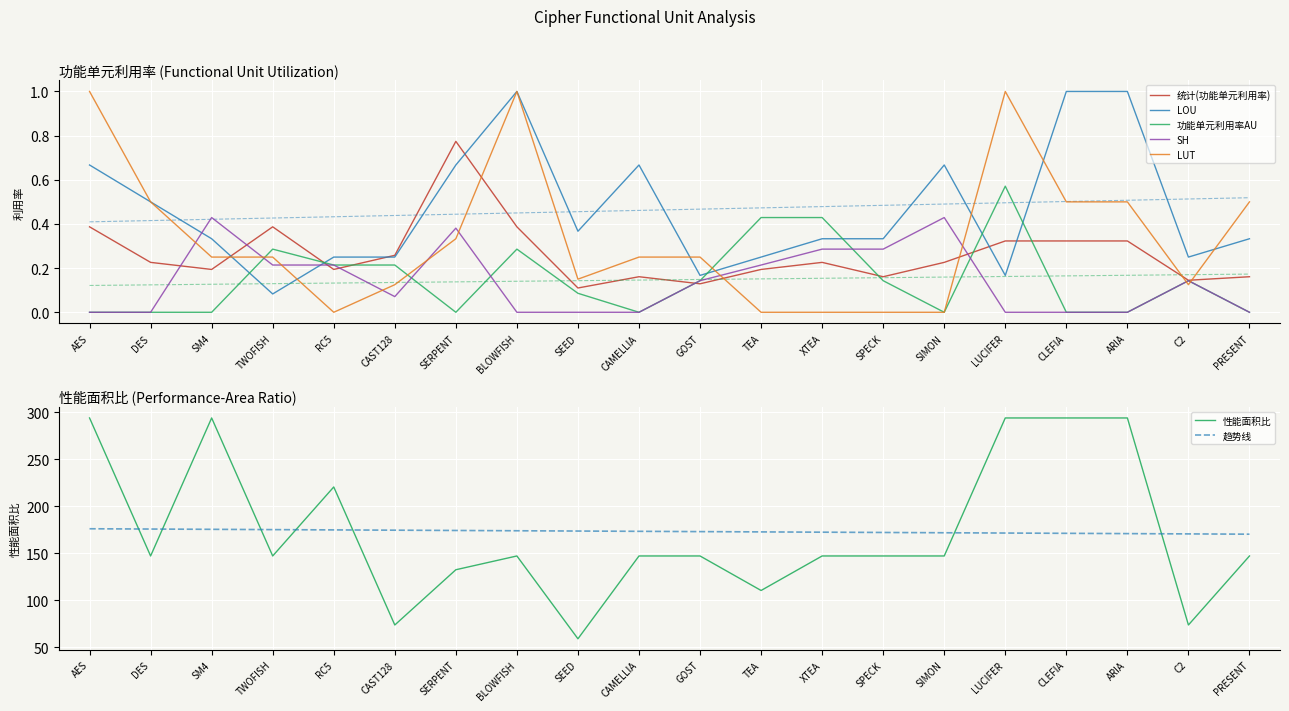

True or false: 统计(功能单元利用率) has more than 1 interior local peaks.

True